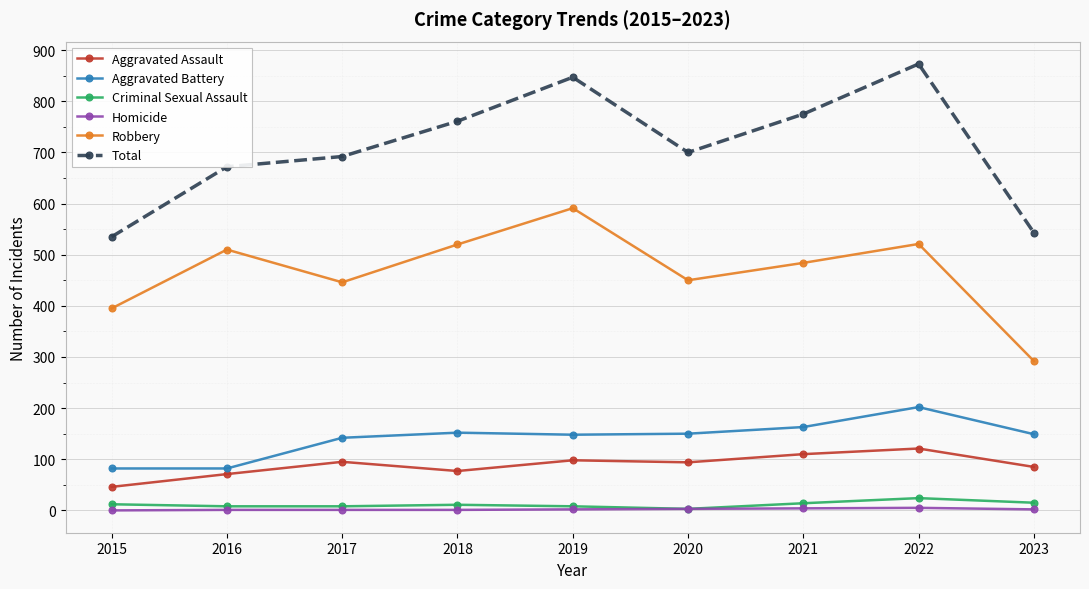

Which series has the widest spread of values?

Total